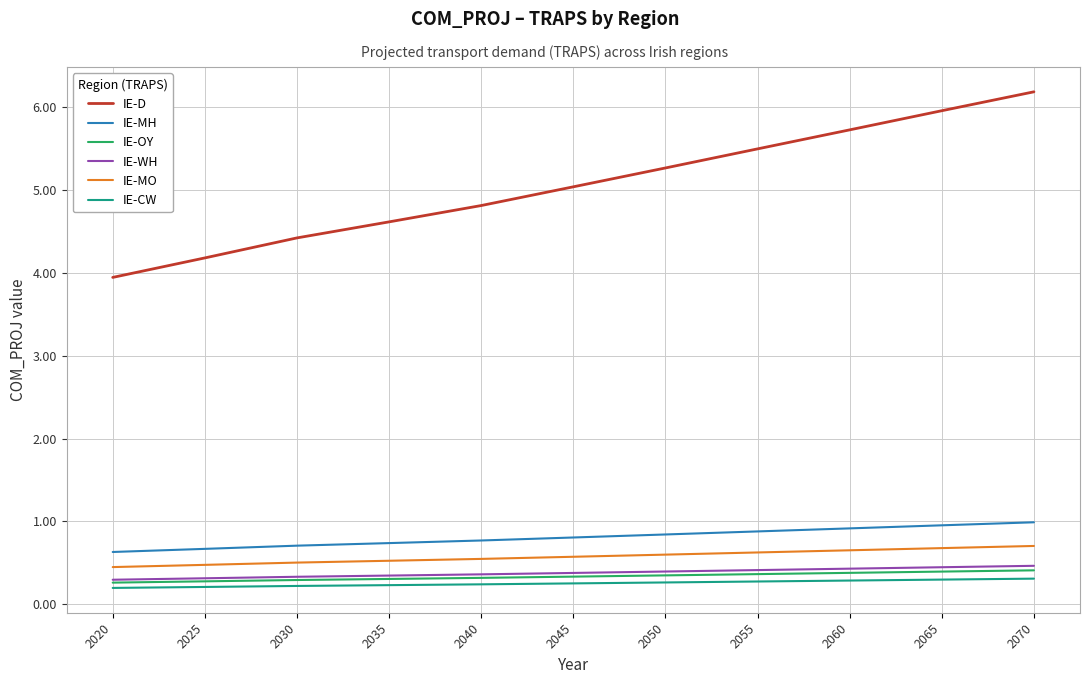

True or false: IE-CW has a value of 0.3 at 2055.

True